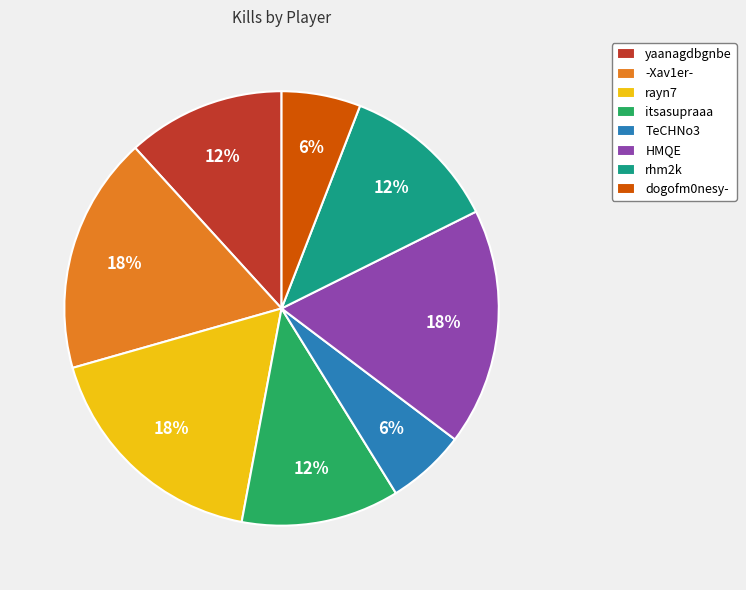

To the nearest percent, what is the combined percentage of TeCHNo3 and rhm2k?

18%